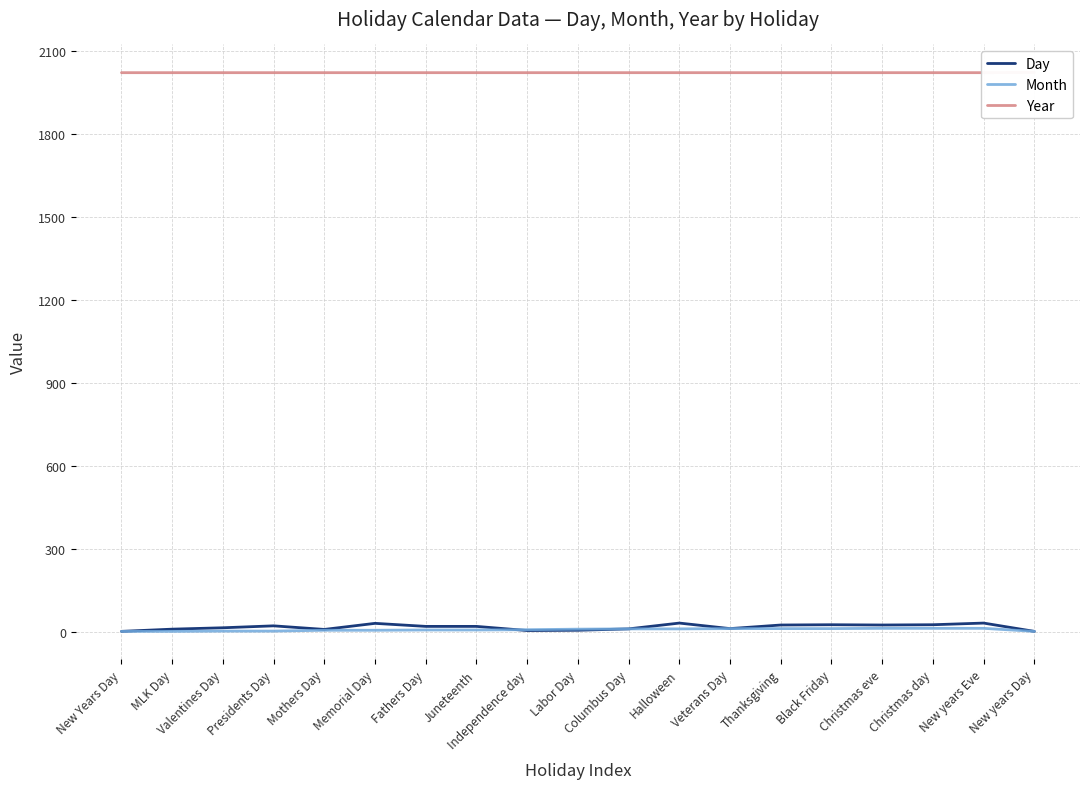

Count the number of data series in this chart.

3